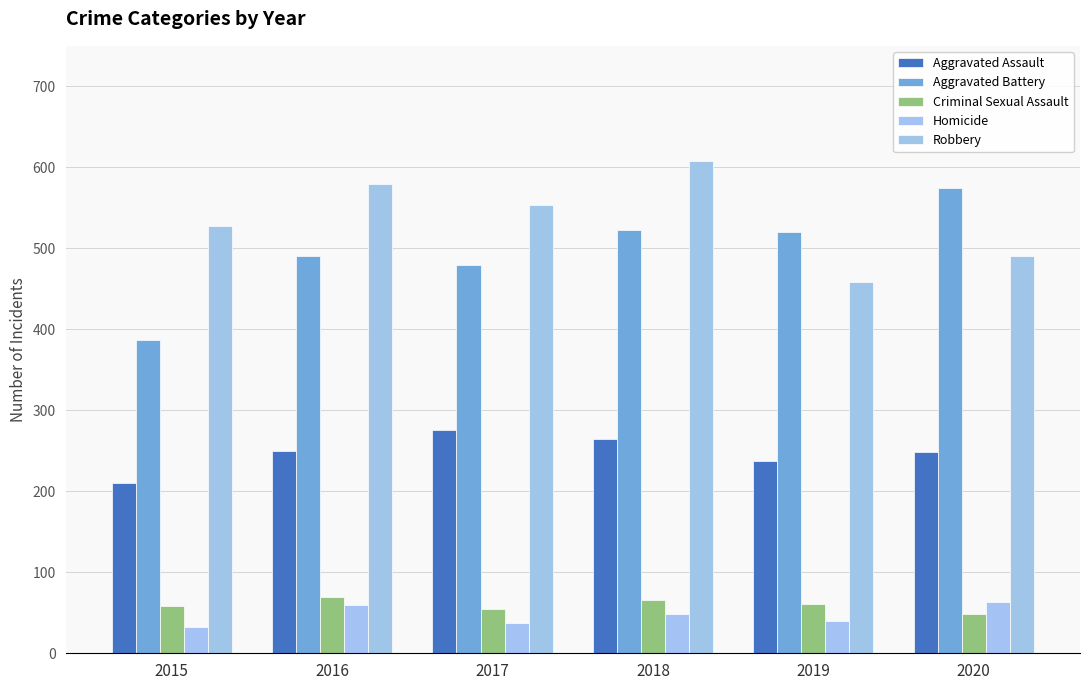

What is the difference between the maximum and second lowest values in the Aggravated Assault series?

38